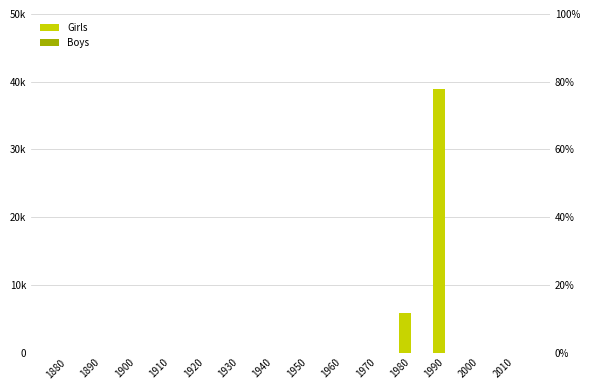

At how many categories does at least one series exceed 3412?

2